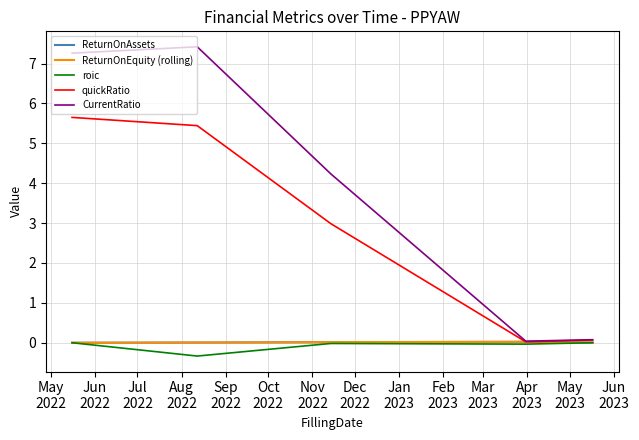

Which series has the largest range (max minus min)?

CurrentRatio